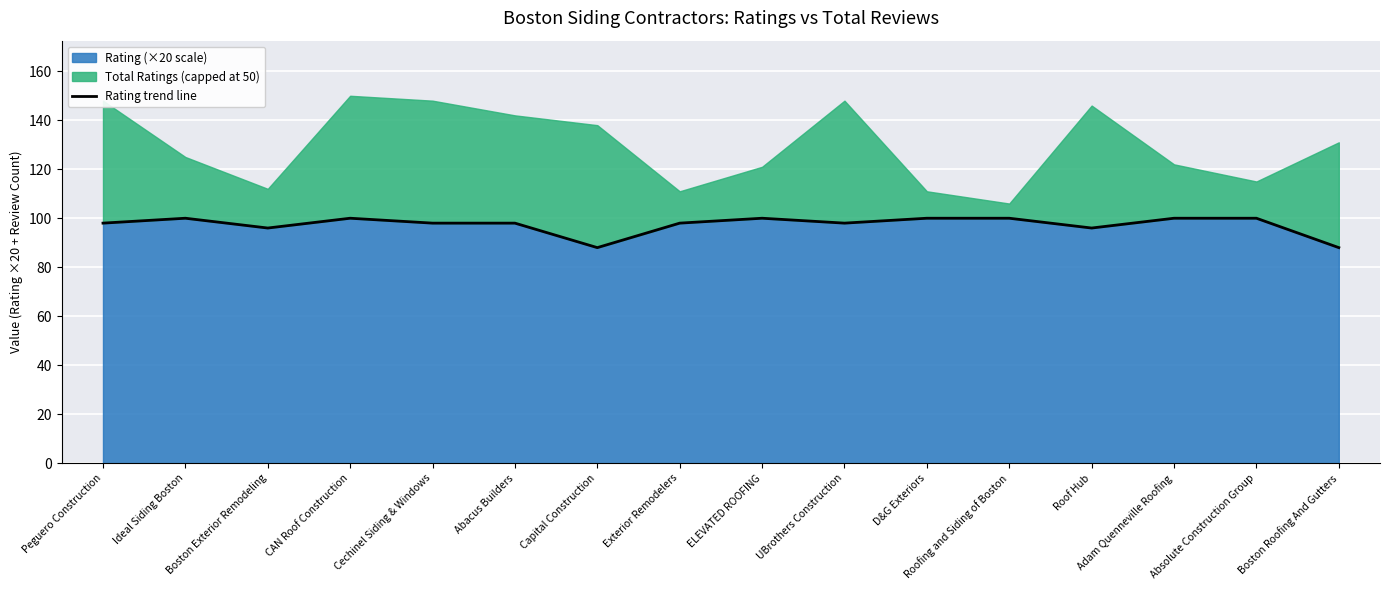

Rank the categories by value from highest to lowest.

Ideal Siding Boston, CAN Roof Construction, ELEVATED ROOFING, D&G Exteriors, Roofing and Siding of Boston, Adam Quenneville Roofing, Absolute Construction Group, Peguero Construction, Cechinel Siding & Windows, Abacus Builders, Exterior Remodelers, UBrothers Construction, Boston Exterior Remodeling, Roof Hub, Capital Construction, Boston Roofing And Gutters